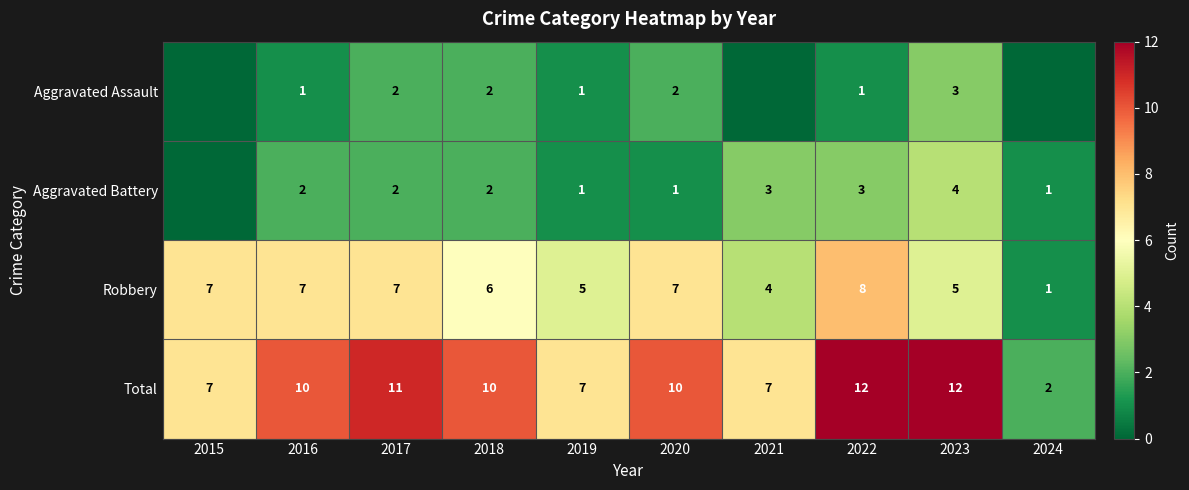

What is the difference between the Aggravated Battery values at 2019 and 2023?

3